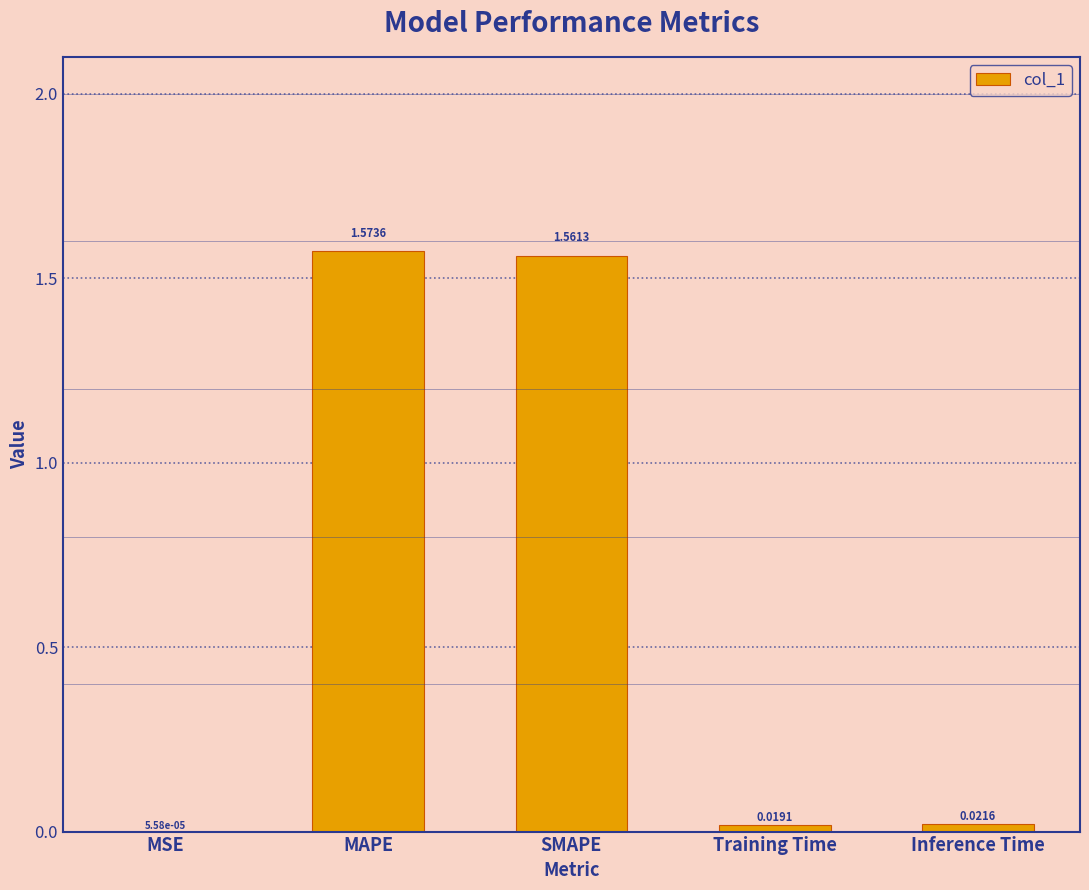

What is the sum of all values?

3.2